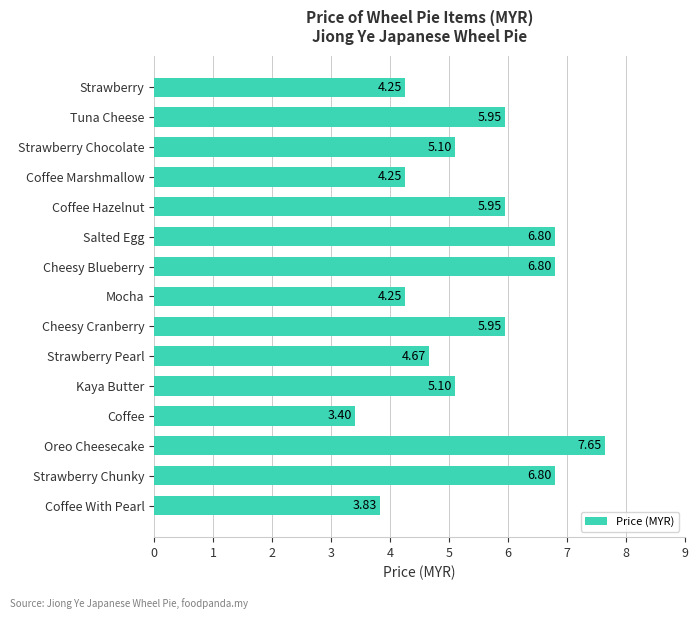

Approximately how many times larger is the value at Coffee With Pearl compared to Oreo Cheesecake?

0.5